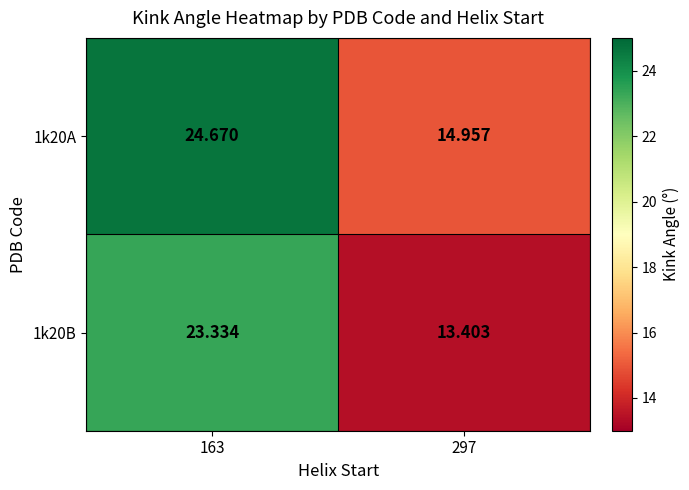

List the series in order of their peak value, highest first.

1k20A, 1k20B